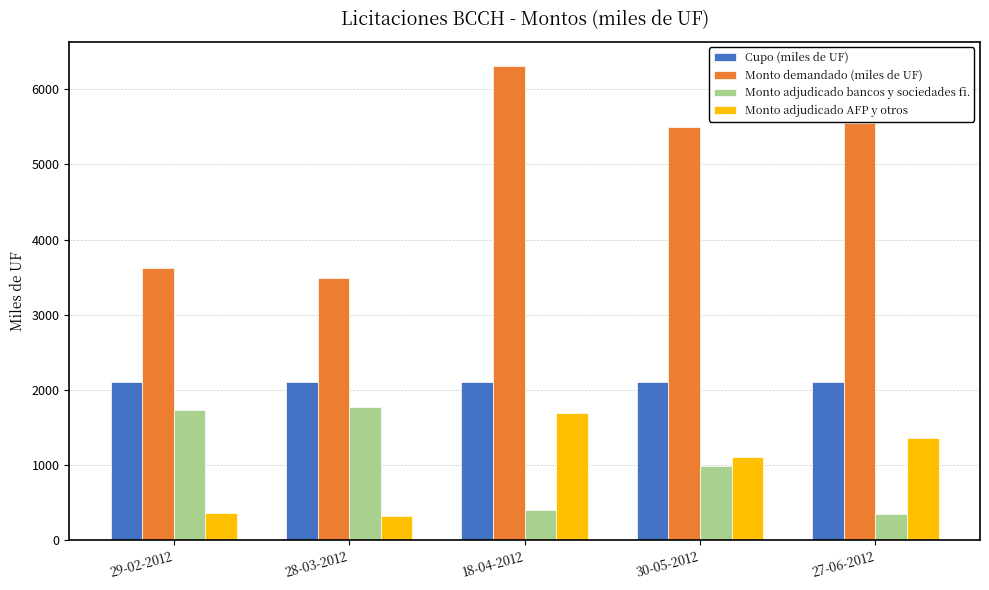

At how many categories does at least one series exceed 3581?

4